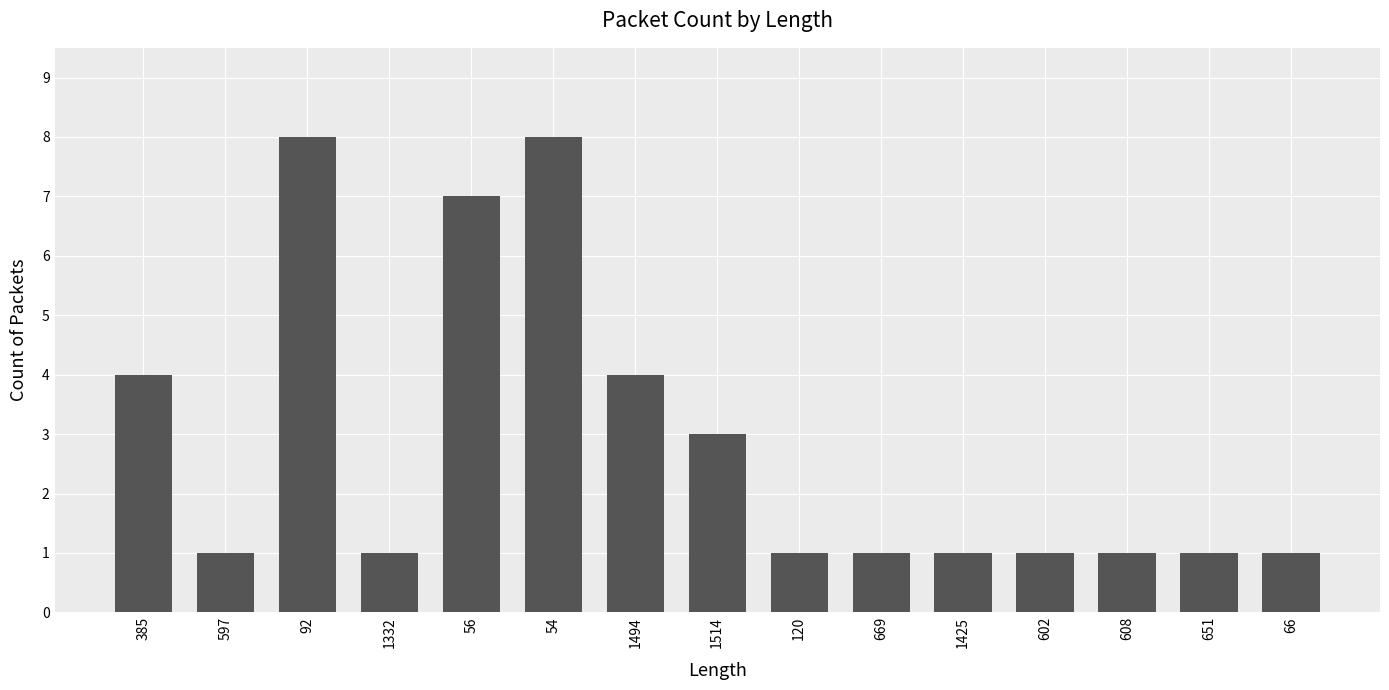

What is the greatest value displayed?

8